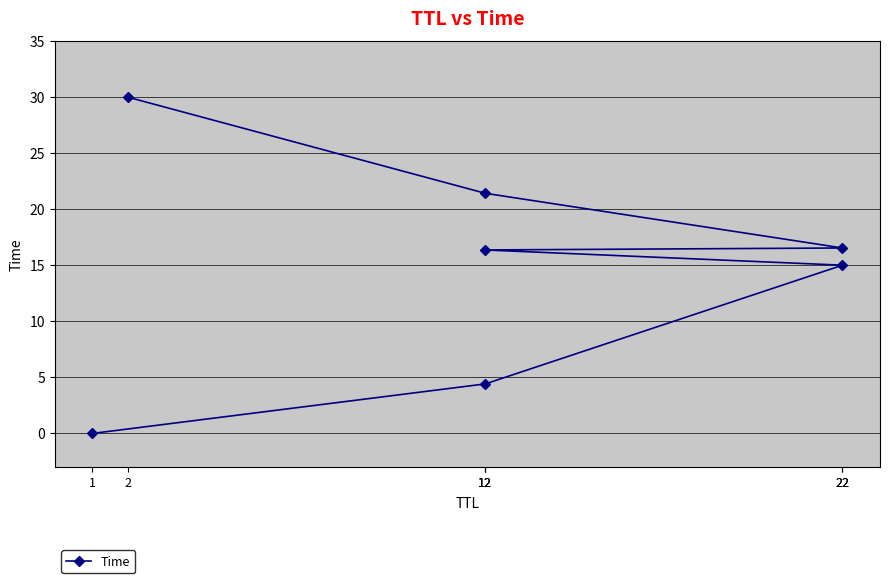

Is it true that the value at 12 is 21.4?

True